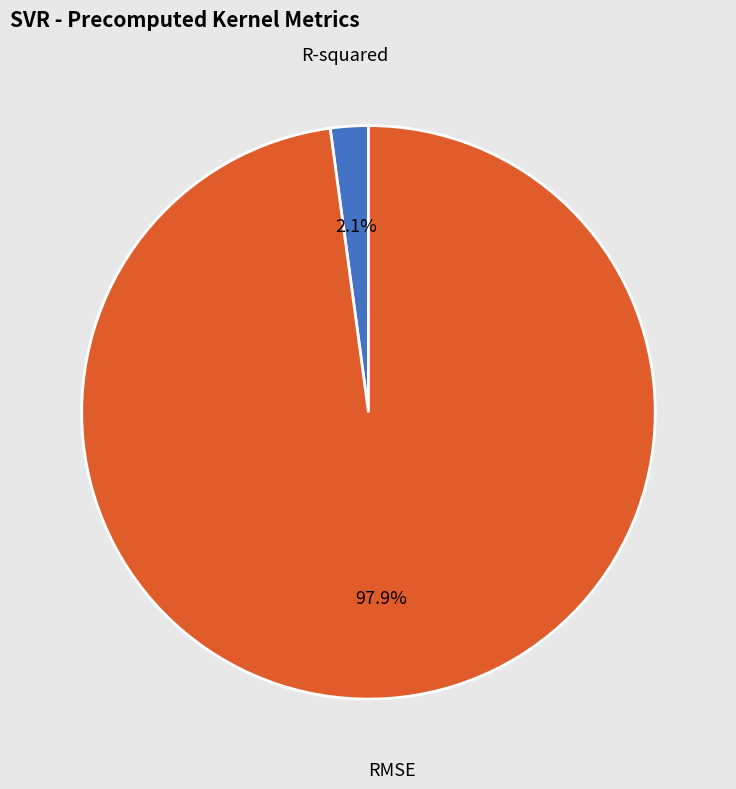

What is the smallest slice in the pie chart?

R-squared